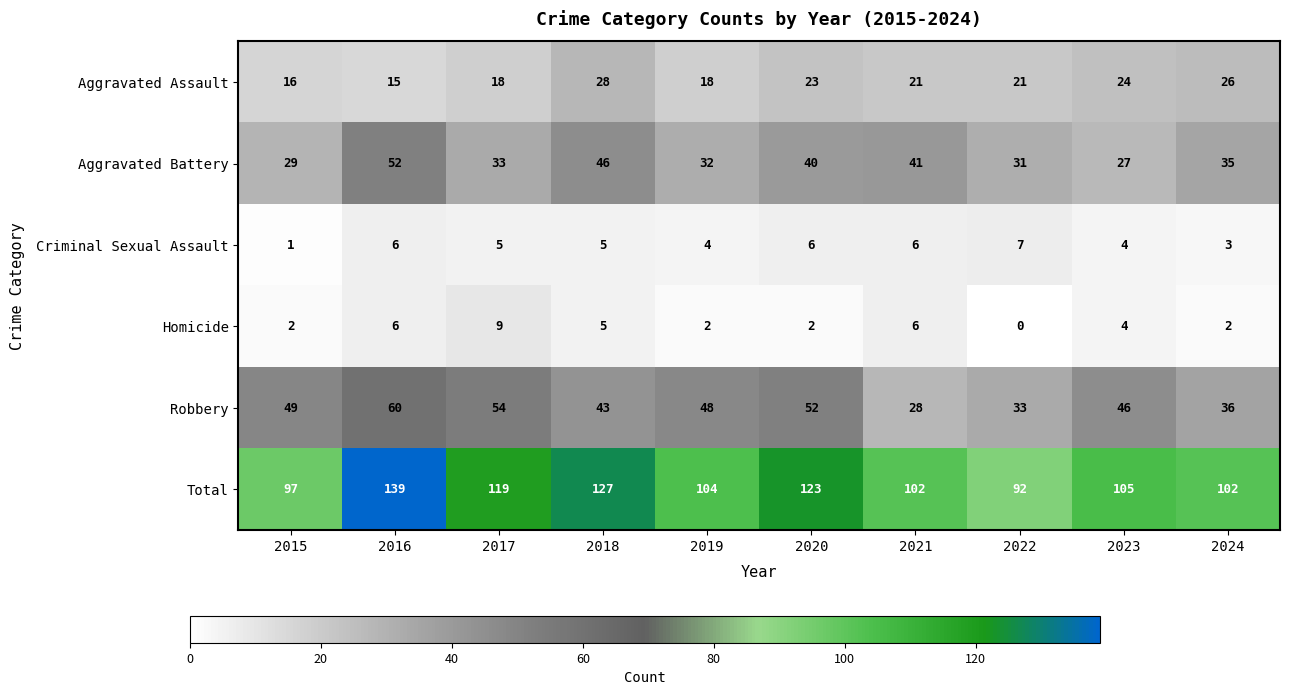

What is the spread (max minus min) of values at 2020?

121